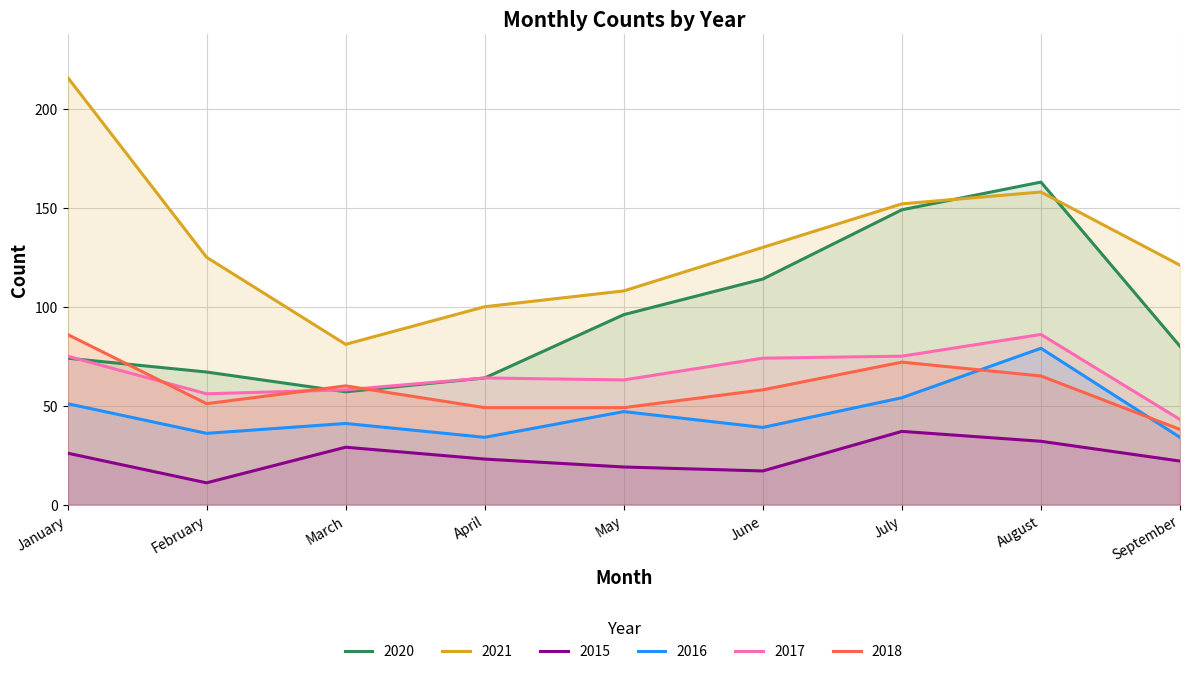

How many values in the 2015 series are below 23?

4